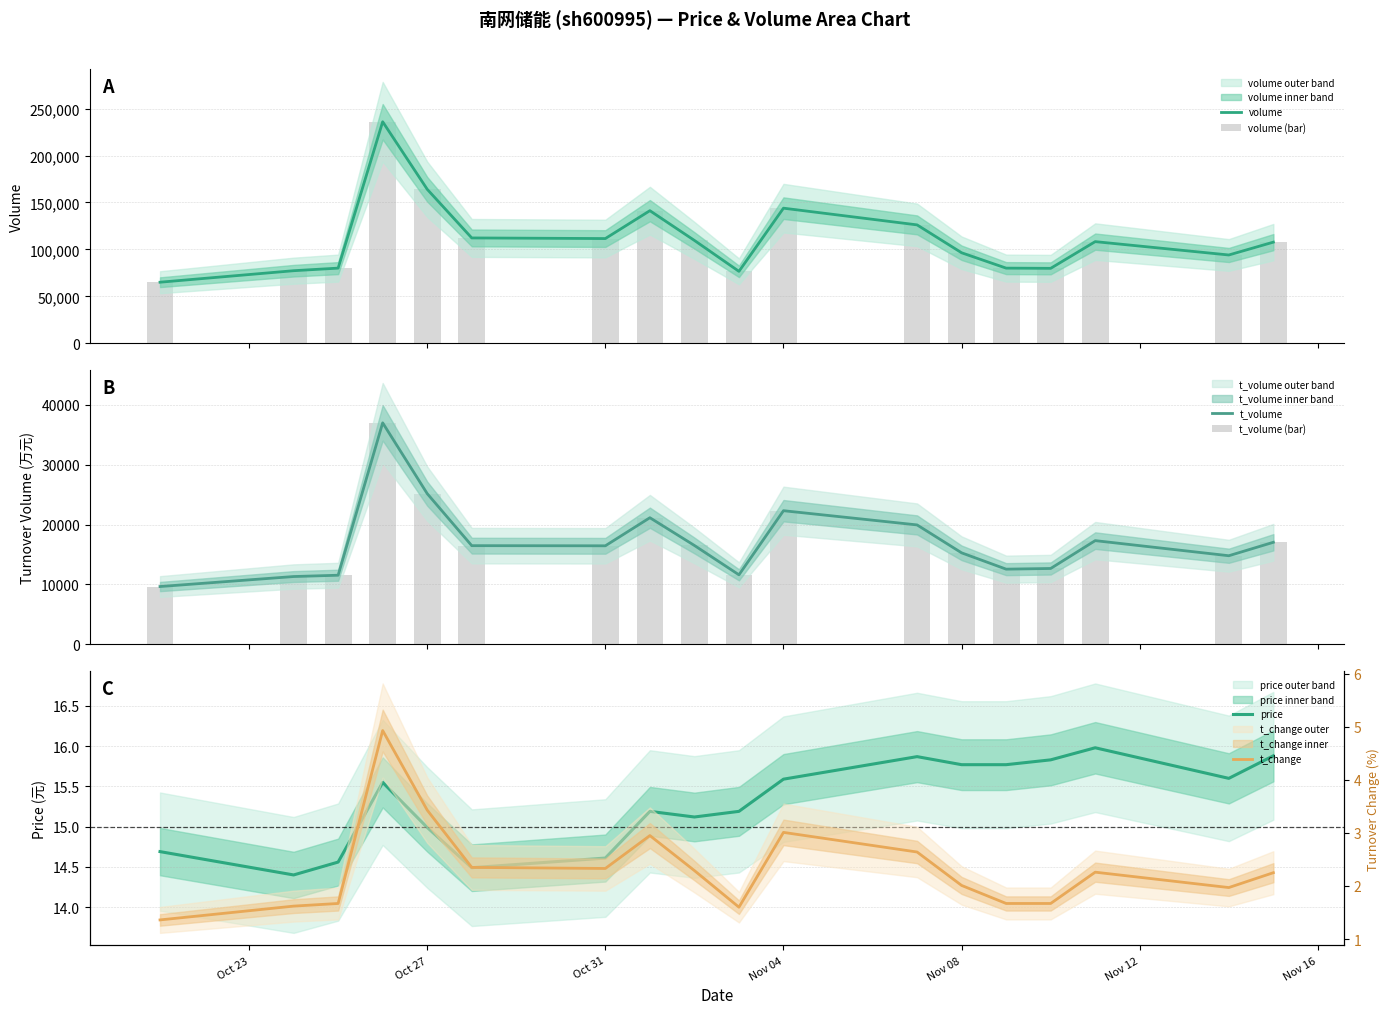

Rank the series by their maximum value, from highest to lowest.

volume, volume (bar), t_volume, t_volume (bar), price, t_change